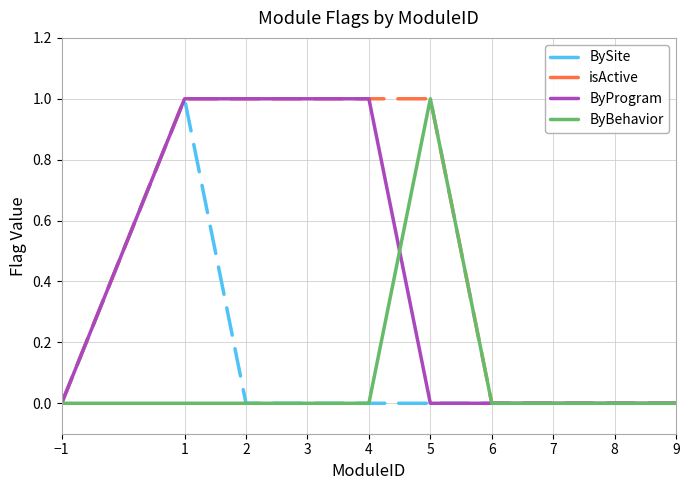

What position from the right is 5?

5